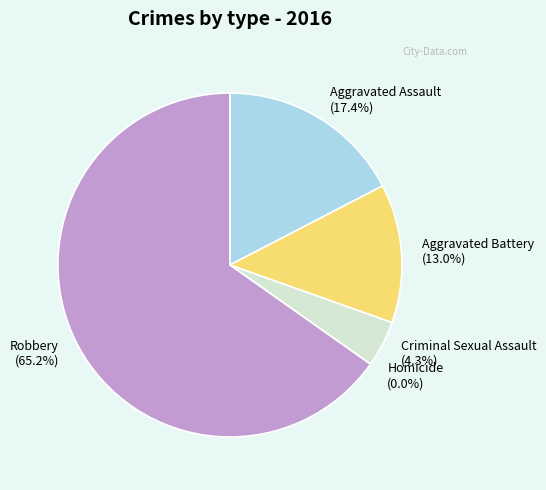

Count the number of slices in the pie.

5